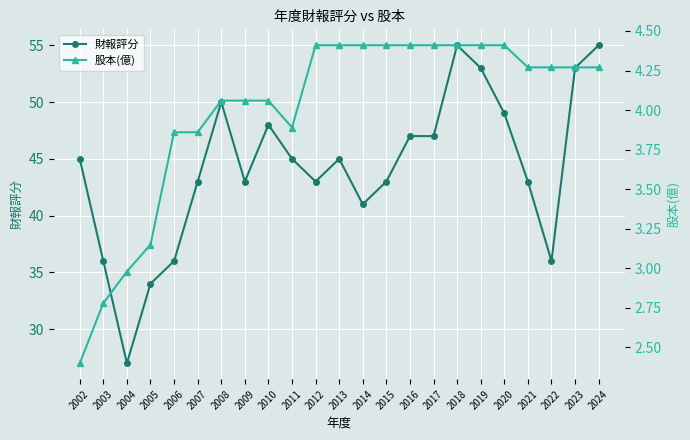

At which label does 財報評分 first exceed 45?

2008